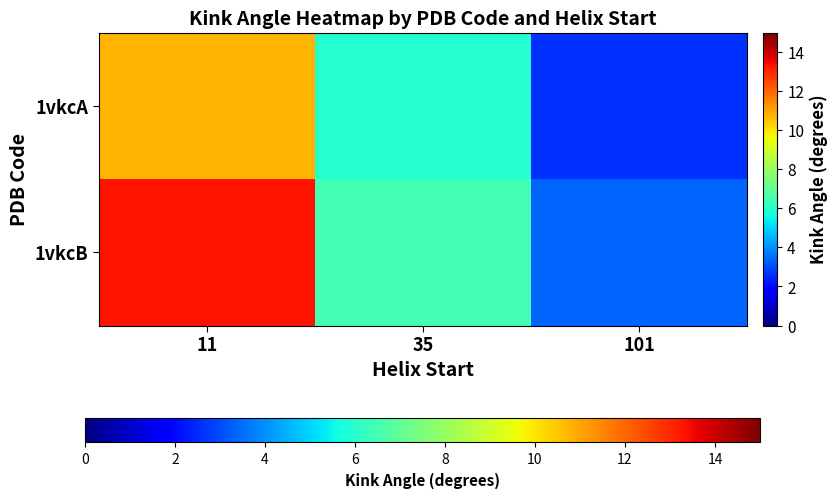

Which has a higher value, 35 or 11?

11